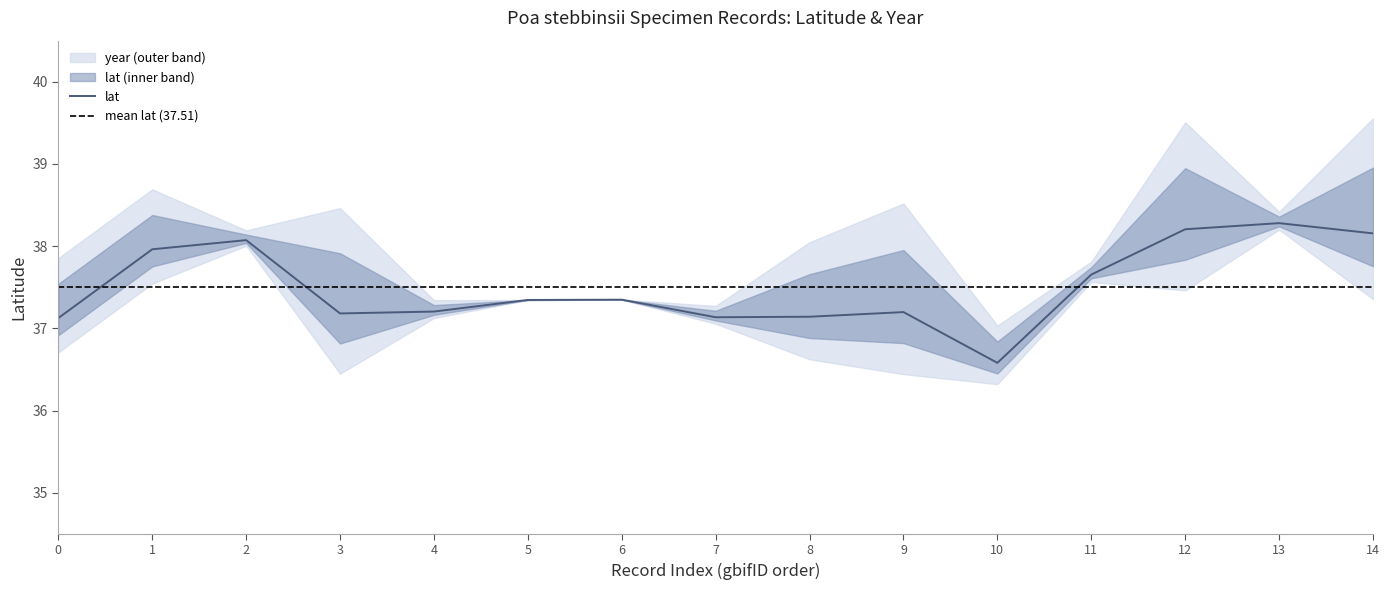

How many points are lower than both their immediate neighbors (excluding endpoints)?

3